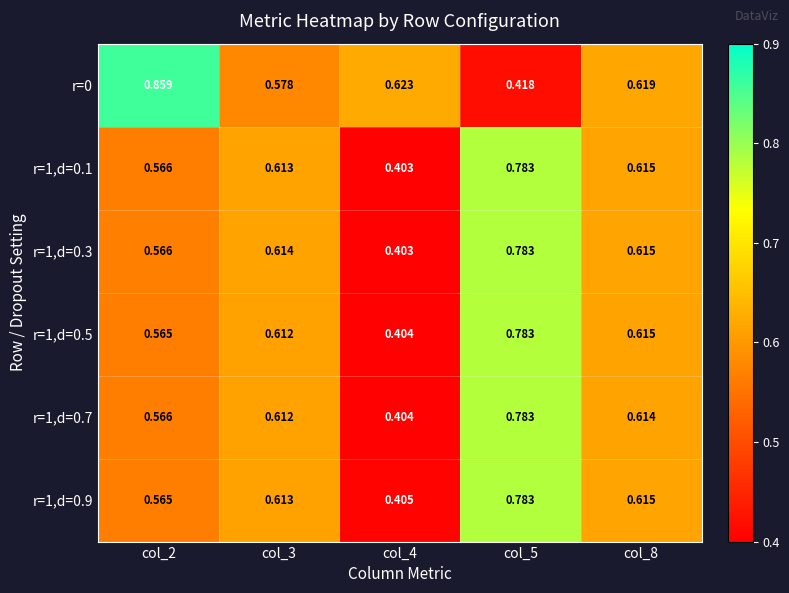

Is the value of r=0 at col_4 greater than the value of r=1,d=0.5 at col_5?

No